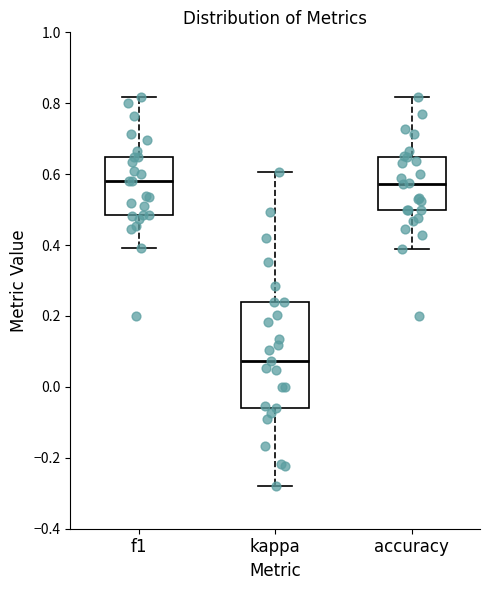

Comparing the boxes themselves (not the whiskers), which one is the tallest?

kappa